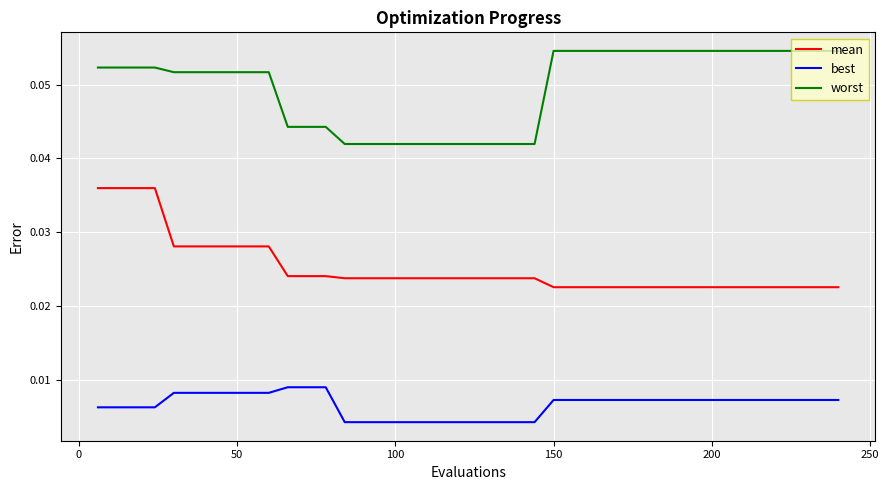

List the series in order of their overall mean, lowest first.

best, mean, worst